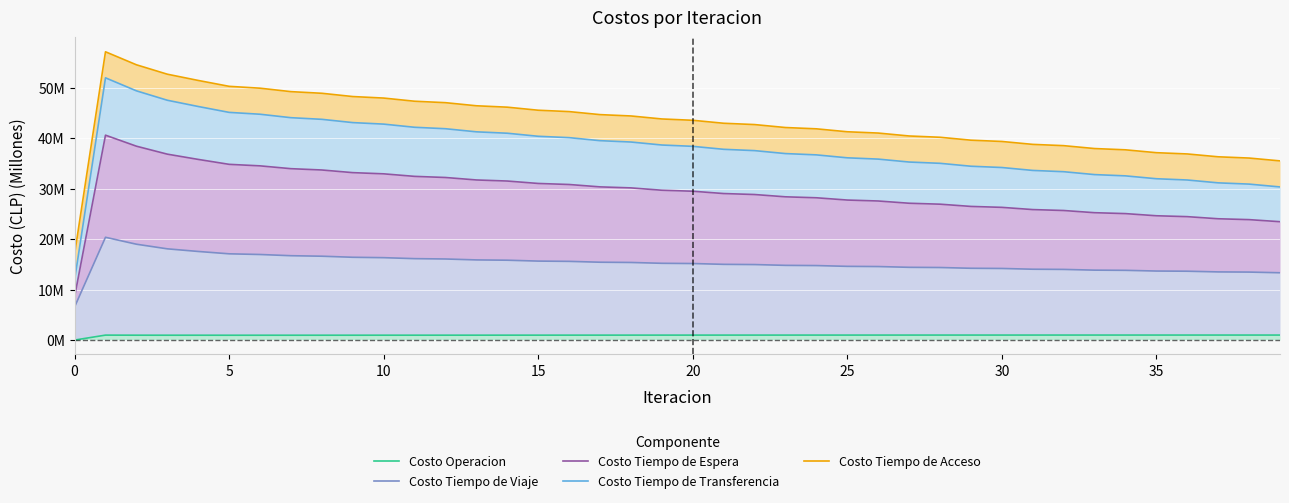

How many categories are shown in the chart?

40